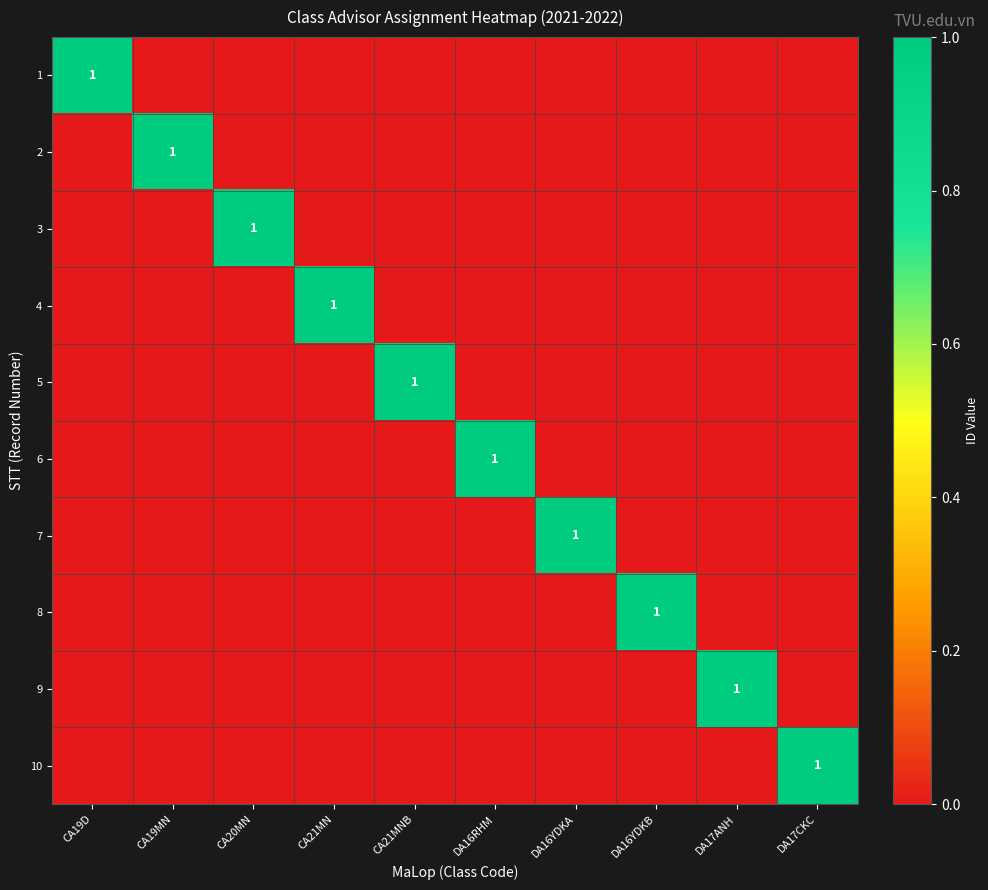

At CA19MN, list the series in order from smallest to largest.

1, 3, 4, 5, 6, 7, 8, 9, 10, 2